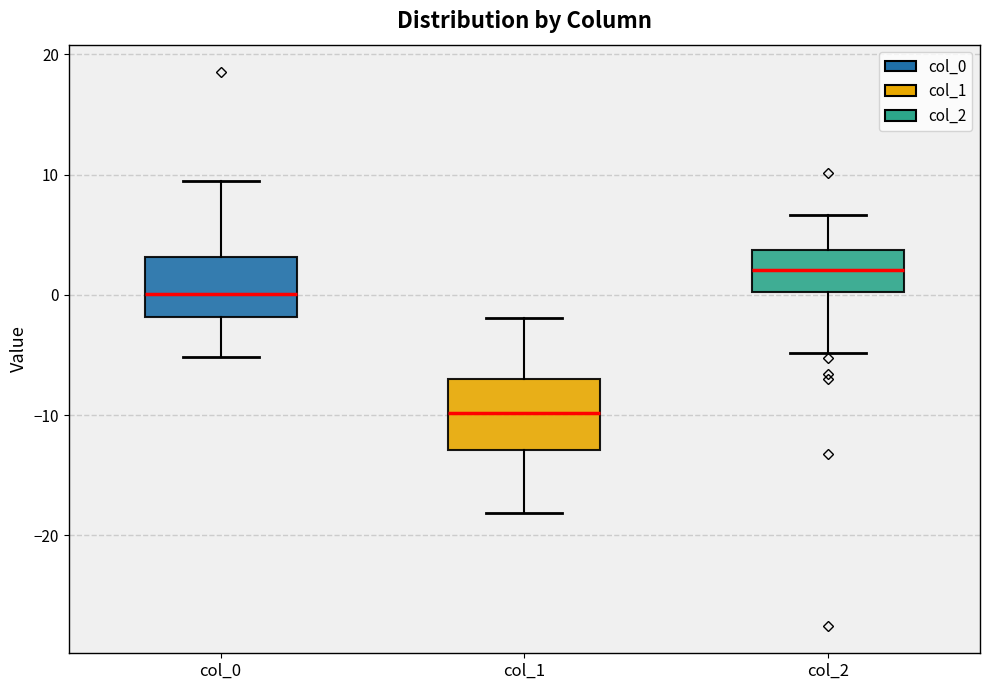

Reading left to right, read every box against the y-axis: the position of its median line, the range the box covers, and the ends of its whiskers. The values are not printed on the chart, so give them approximately, as read against the axis.

col_0: median 0, box -2 to 3, whiskers -5 to 9
col_1: median -10, box -13 to -7, whiskers -18 to -2
col_2: median 2, box 0 to 4, whiskers -5 to 7